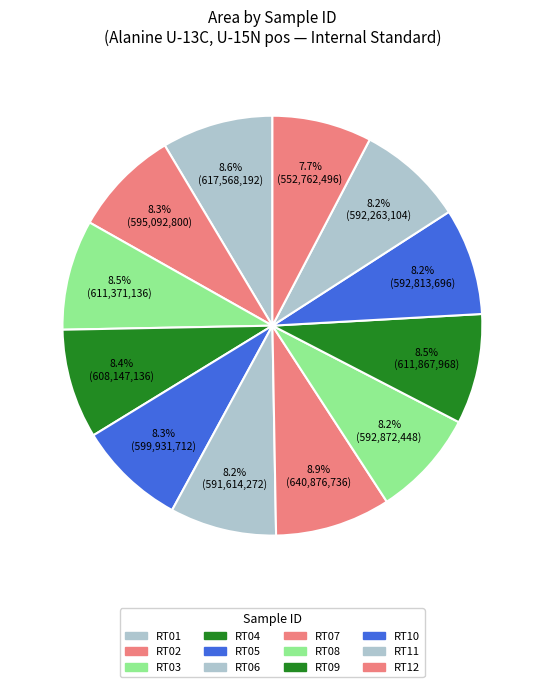

To the nearest percent, what is the combined percentage of RT09 and RT10?

17%